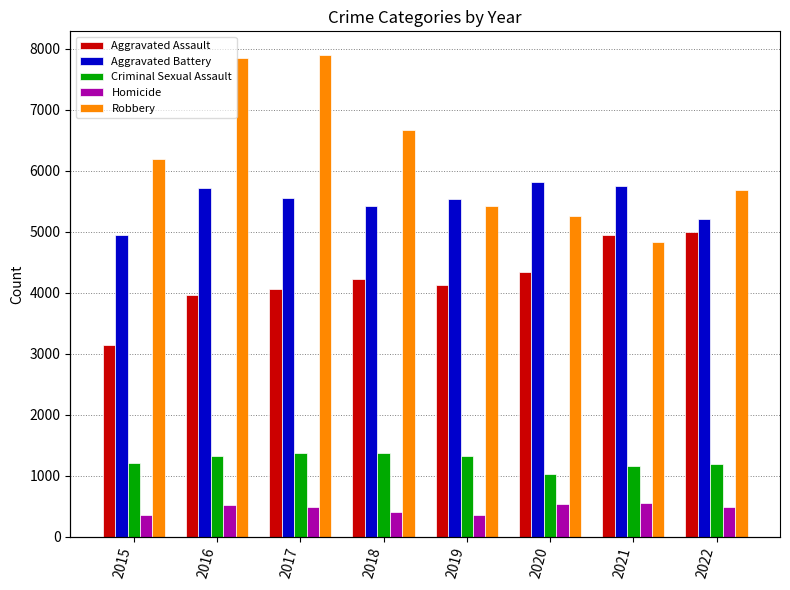

How many values in the Aggravated Assault series are below 4229?

4